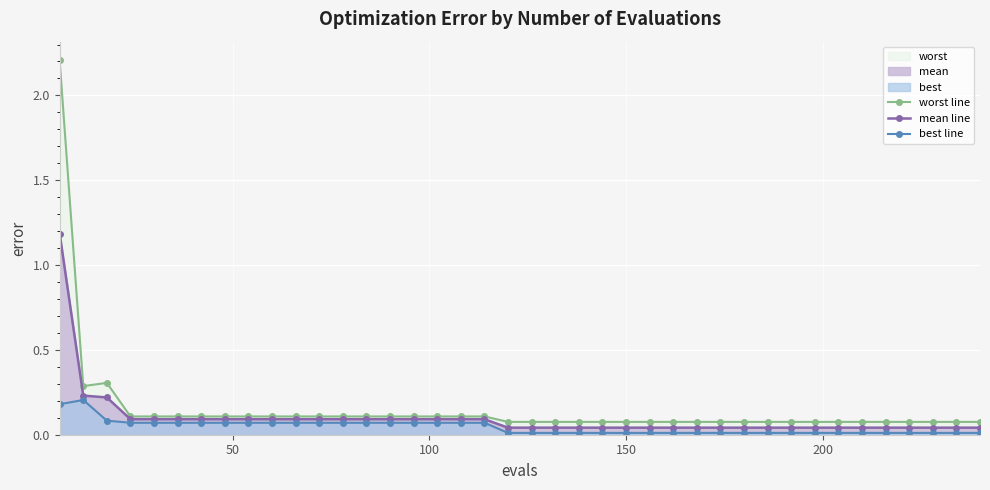

Rank the series by their maximum value, from highest to lowest.

worst line, mean line, best line